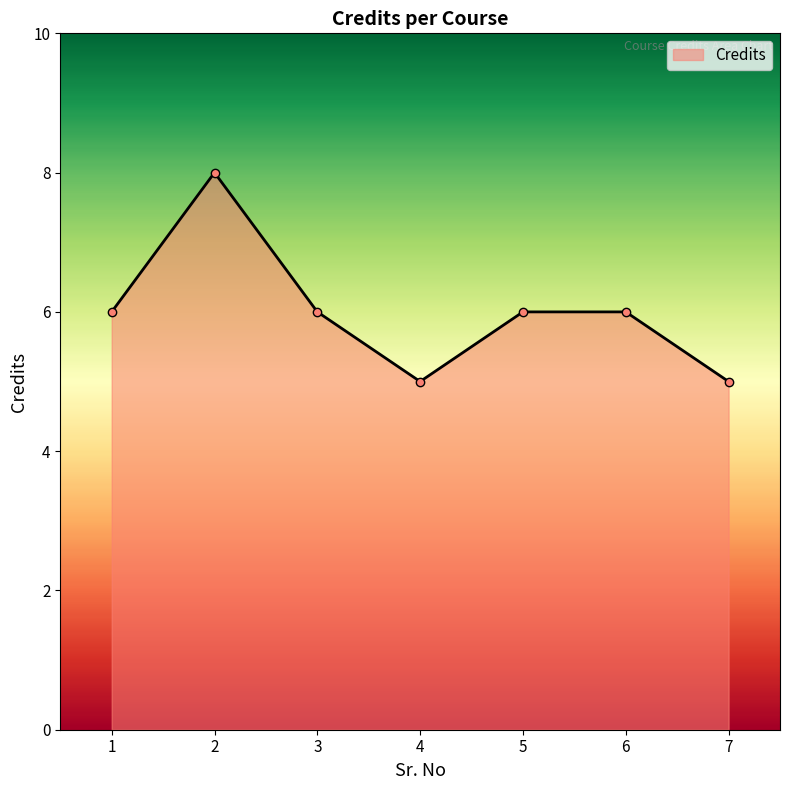

Count the number of categories in the chart.

7